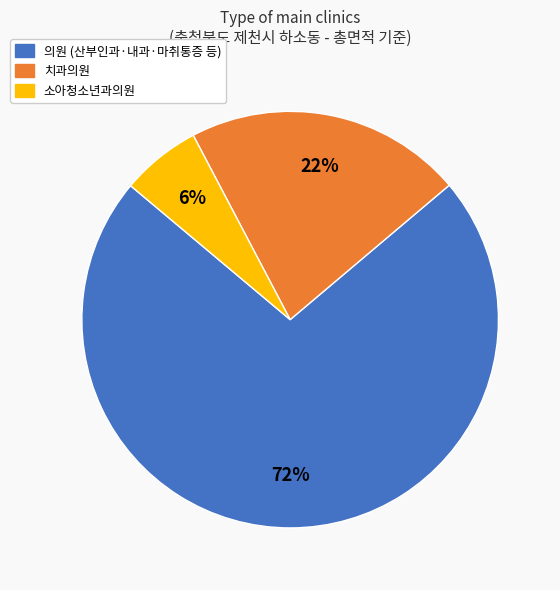

To the nearest percent, what is the average slice percentage?

33%